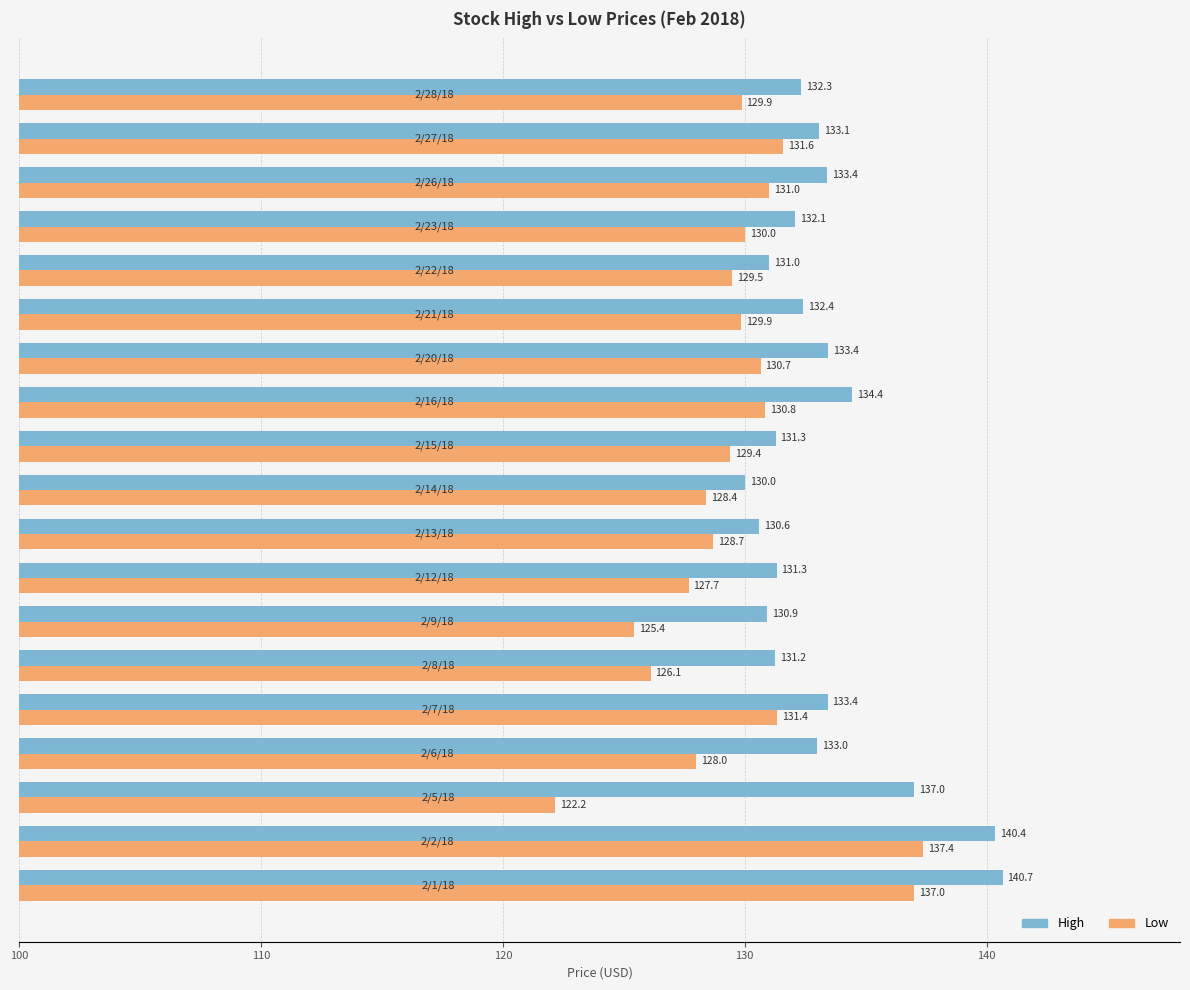

Which series has the widest spread of values?

Low